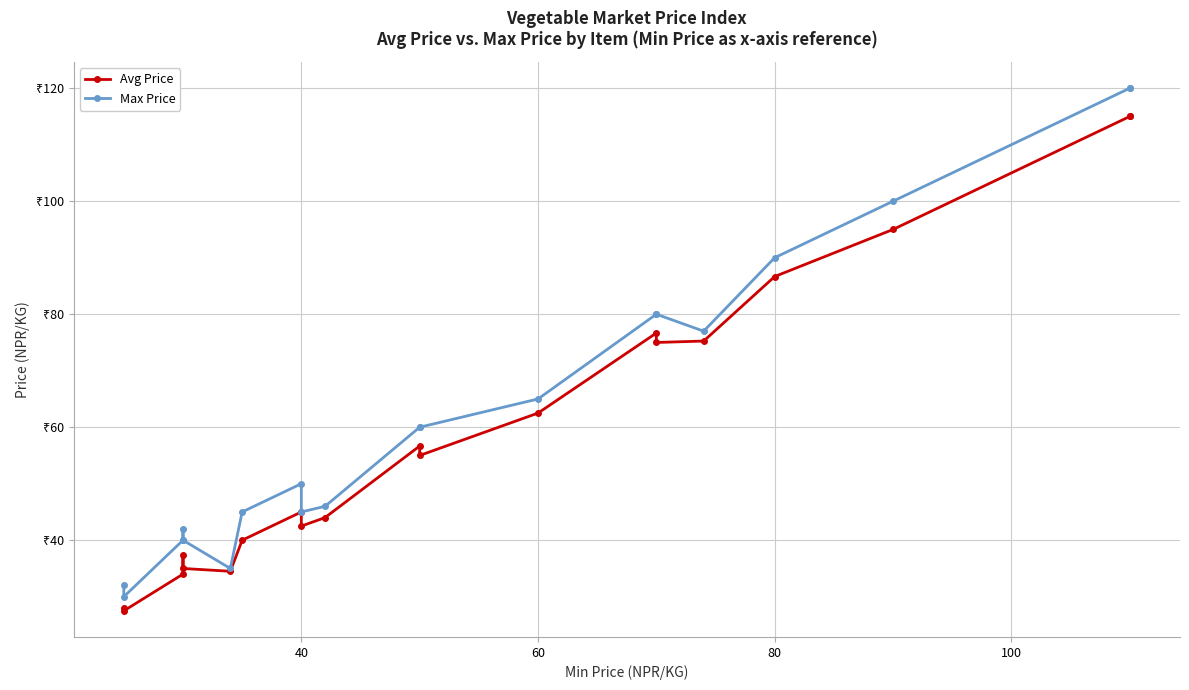

What is the minimum value for Avg Price?

27.5